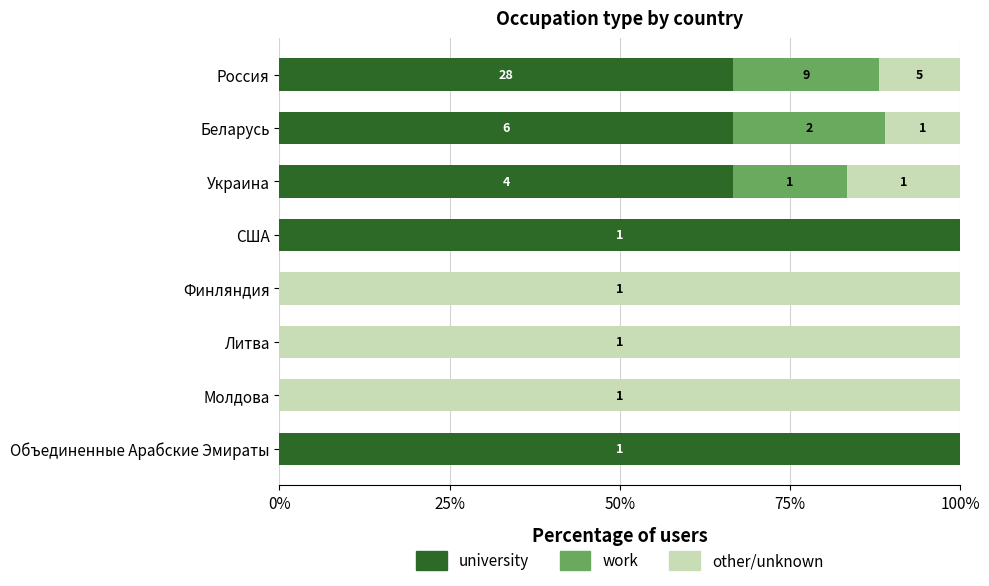

What are all the series names shown in the legend?

university, work, other/unknown